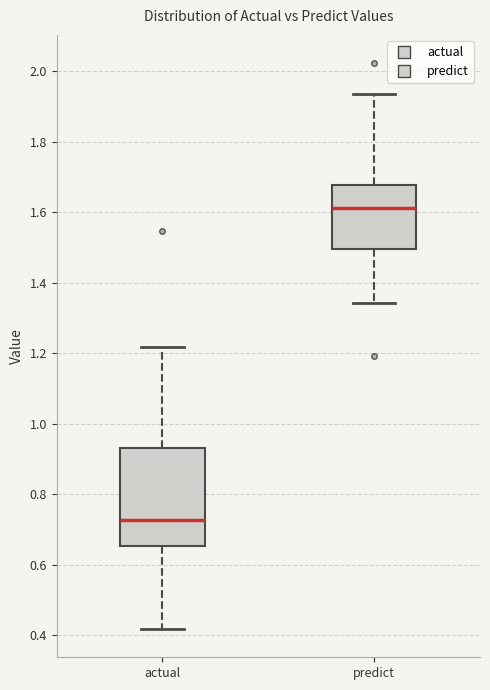

Which box is the tallest, from its lower edge to its upper edge?

actual